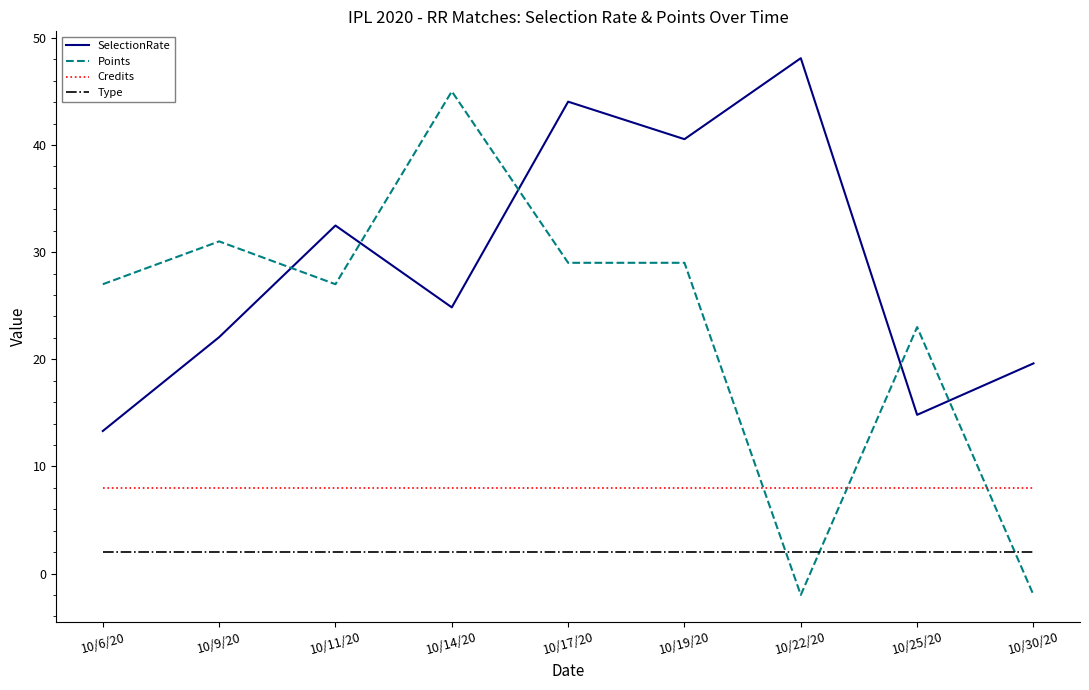

What is the smallest value displayed?

-2.0